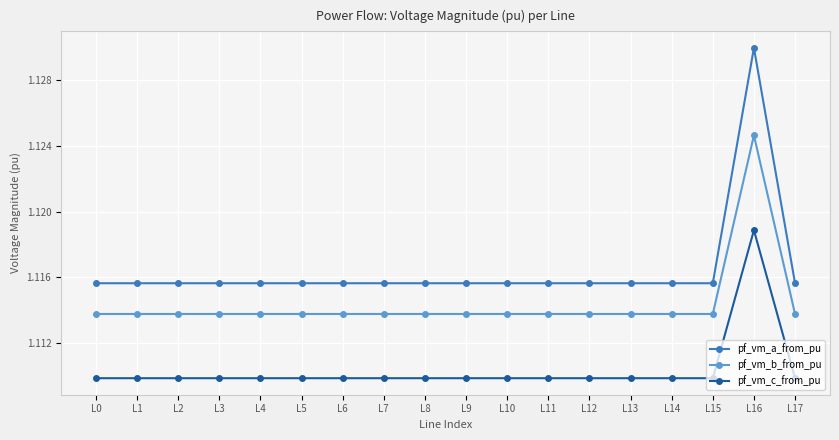

What is the sum of all pf_vm_c_from_pu values?

20.0